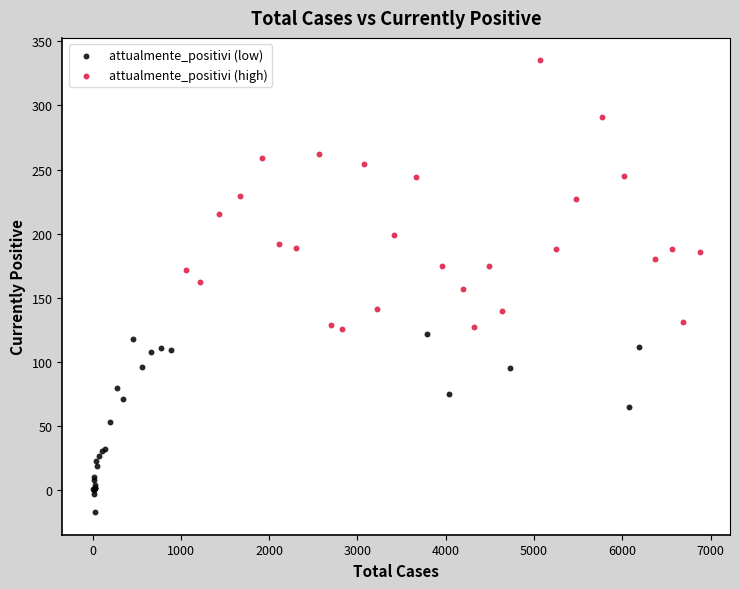

Which series reaches the minimum Y coordinate?

attualmente_positivi (low)